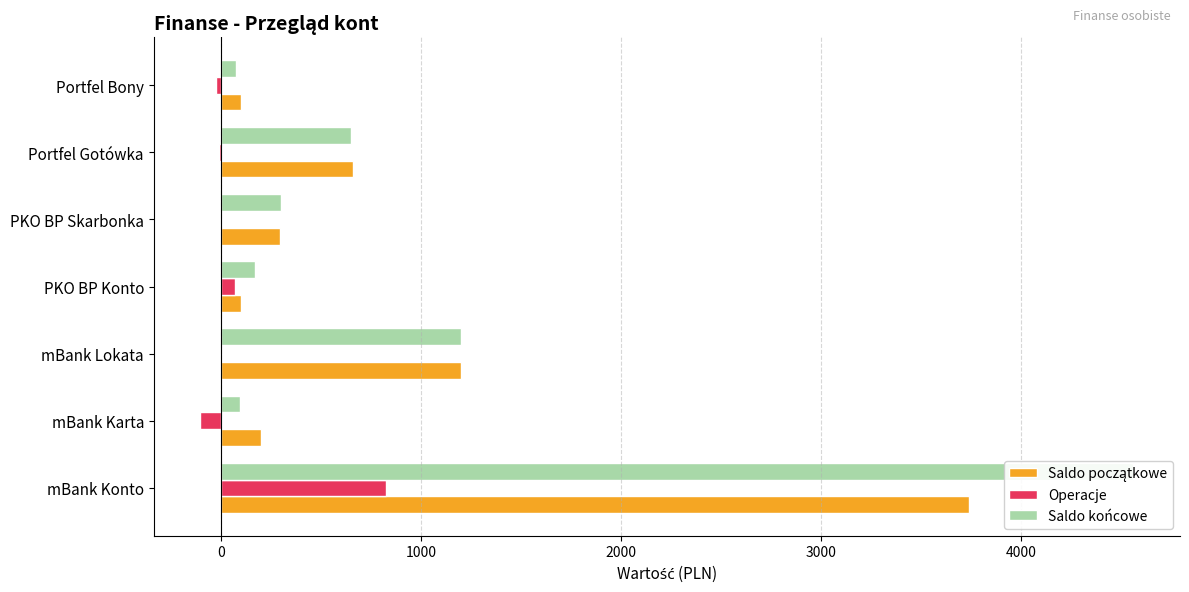

What is the value of the Saldo początkowe bar at the 3rd from the left?

1200.0